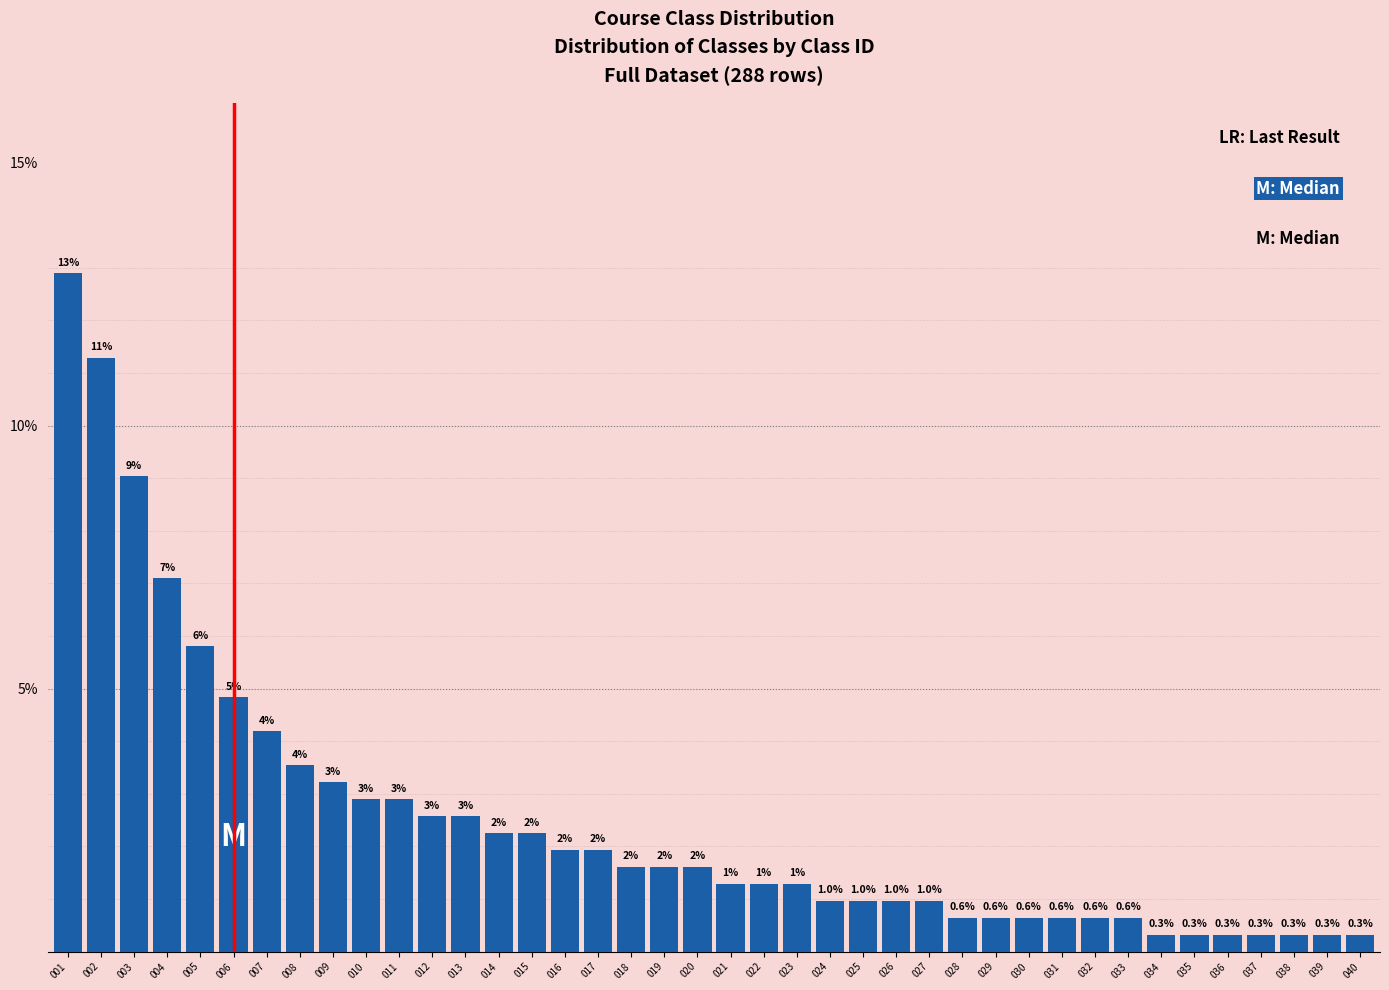

What is the greatest value displayed?

12.9